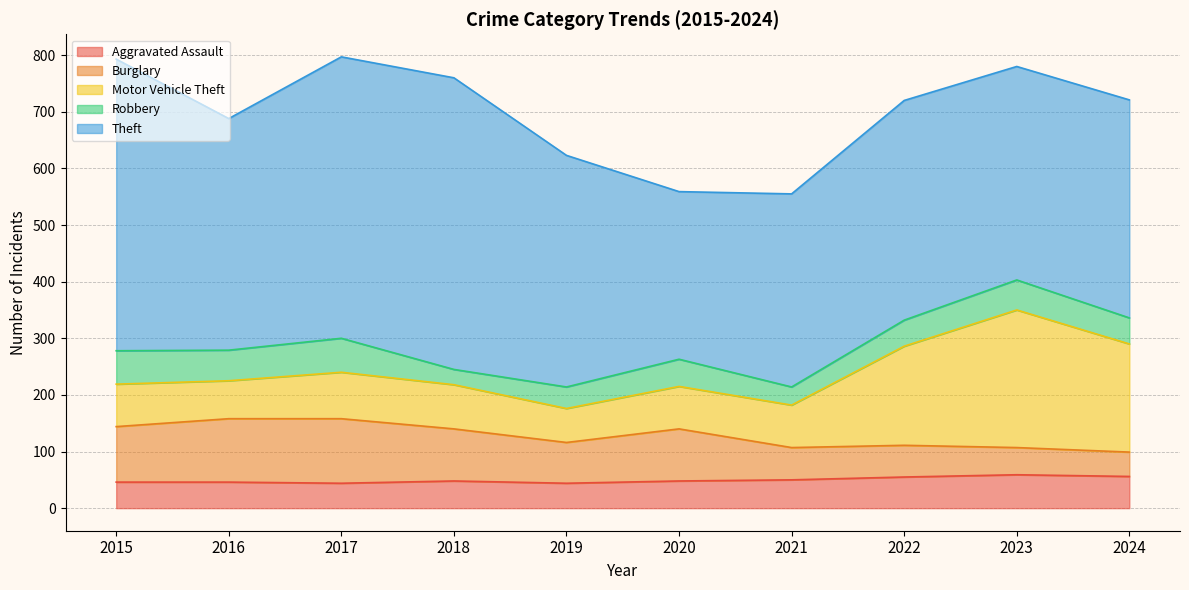

The Motor Vehicle Theft series shows 255 at 2024. True or false?

False